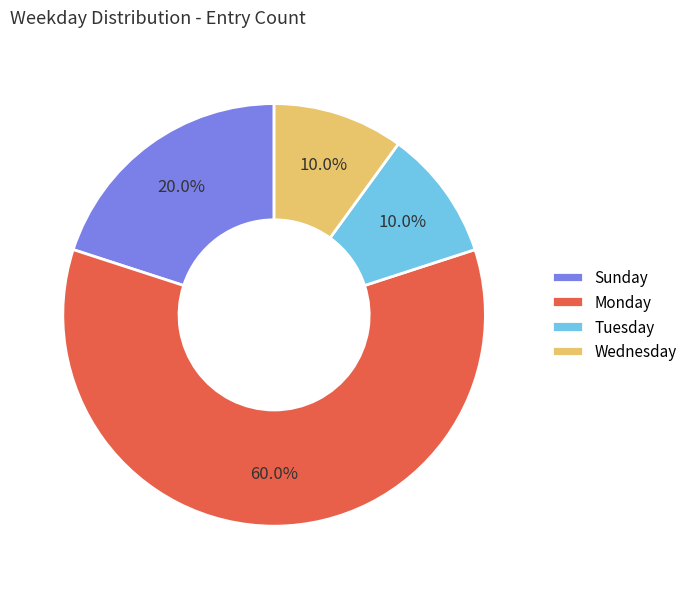

Does Monday account for over 50% of the chart?

Yes